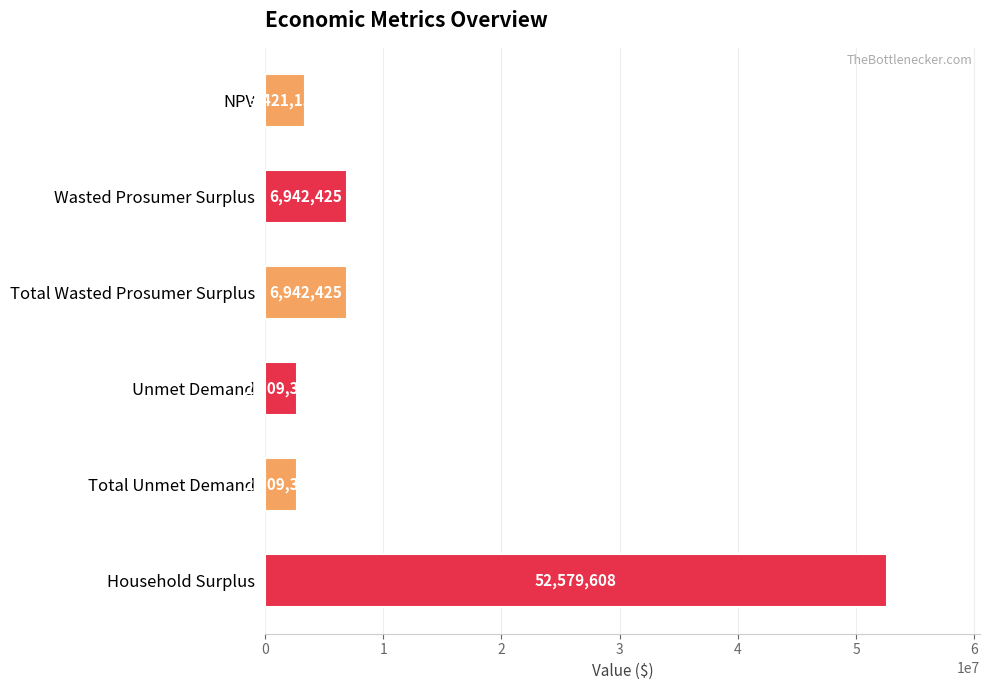

True or false: the data shows 6942424.9 at Wasted Prosumer Surplus.

True